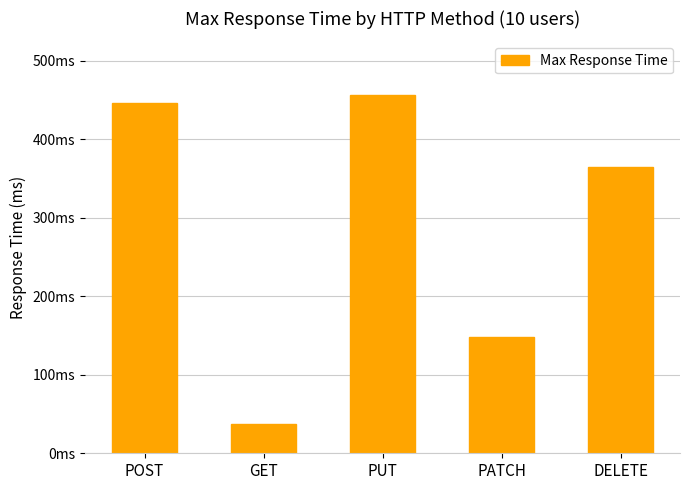

What is the greatest value displayed?

456